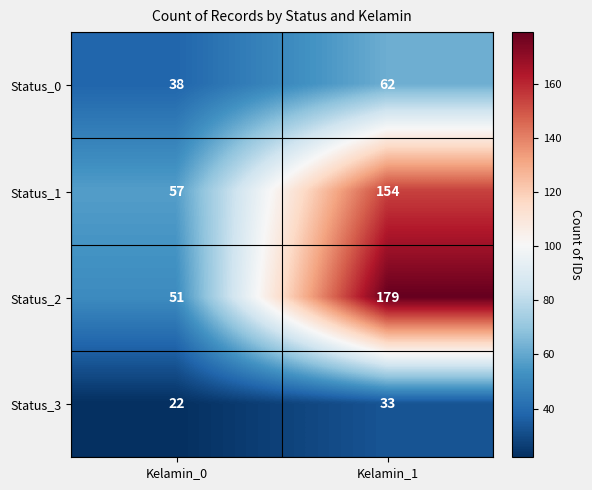

What is the sum of all Status_3 values?

55